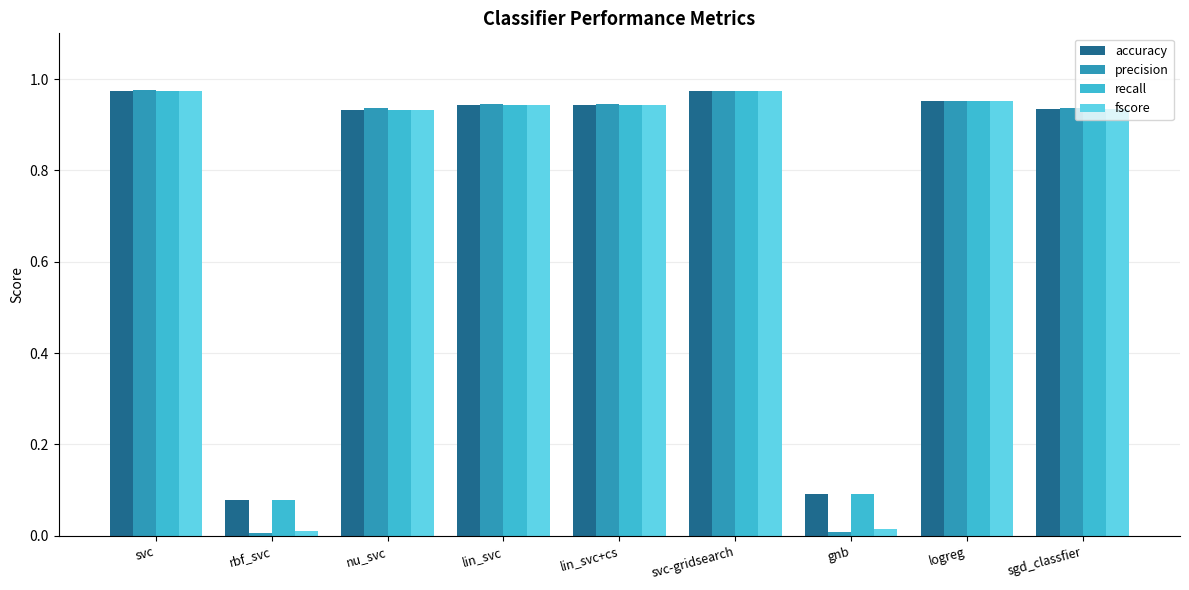

The recall series shows 1.4 at lin_svc+cs. True or false?

False